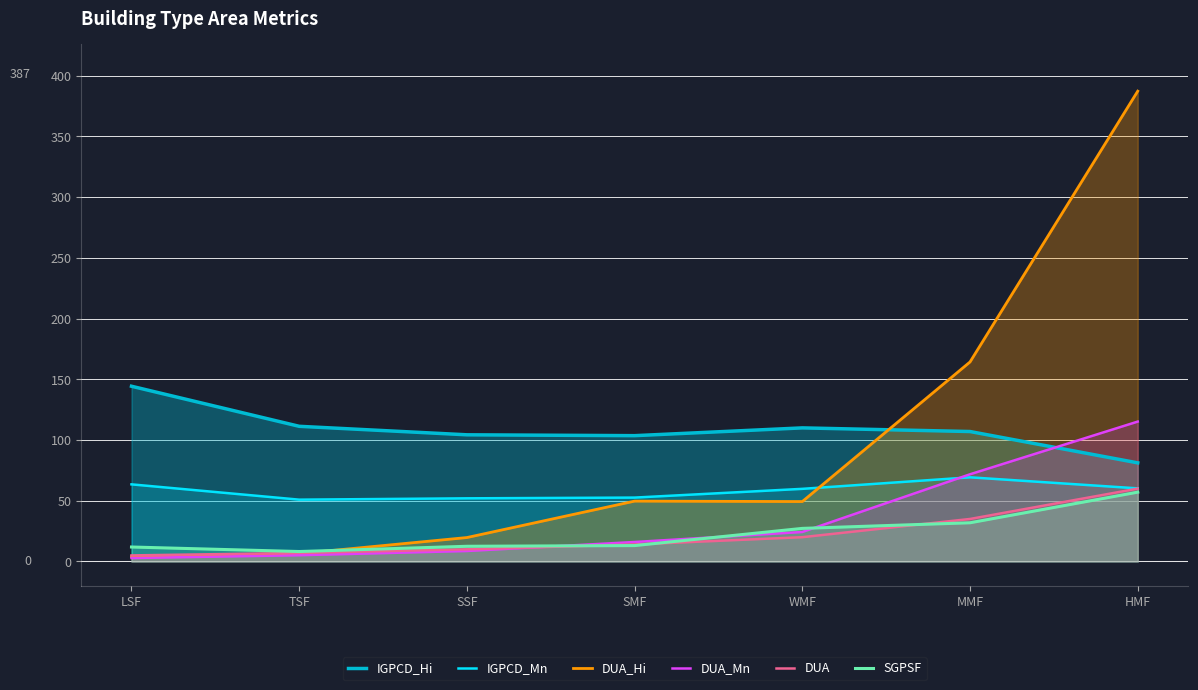

Does the chart have visible grid lines?

Yes